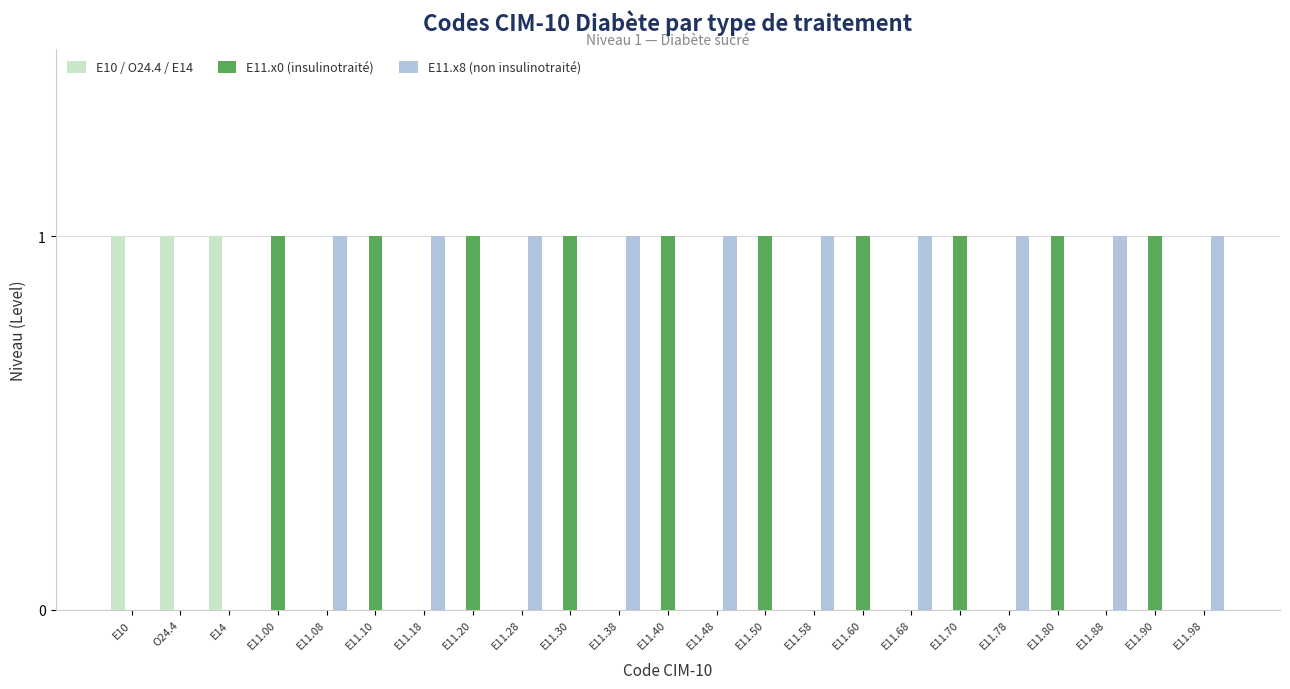

What is the sum of all E10 / O24.4 / E14 values?

3